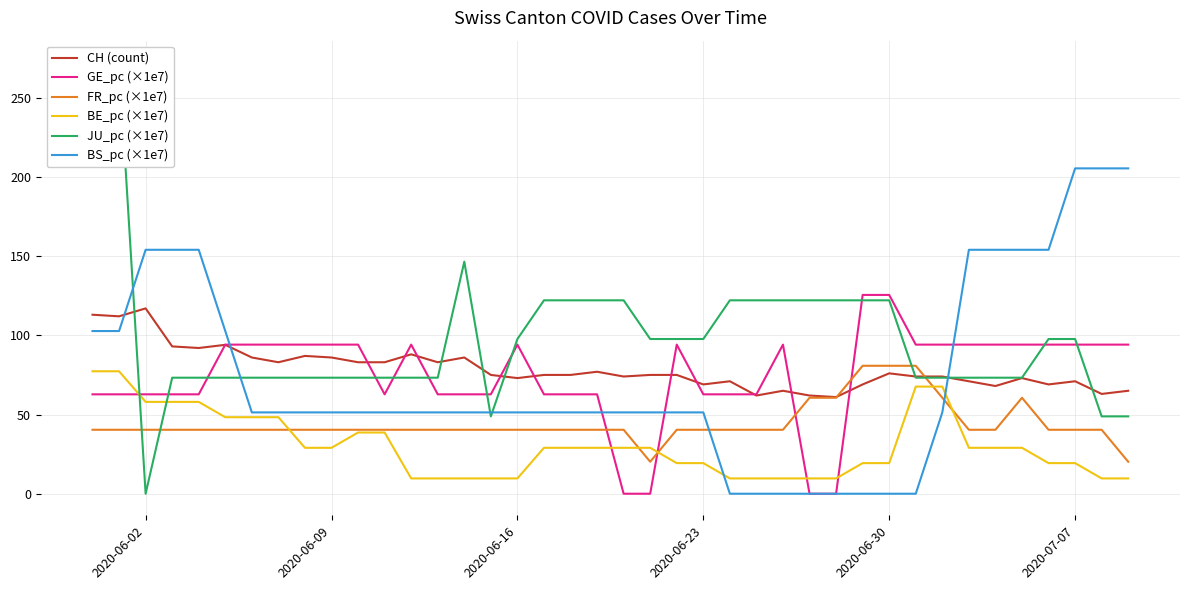

What is the minimum value for CH (count)?

61.0